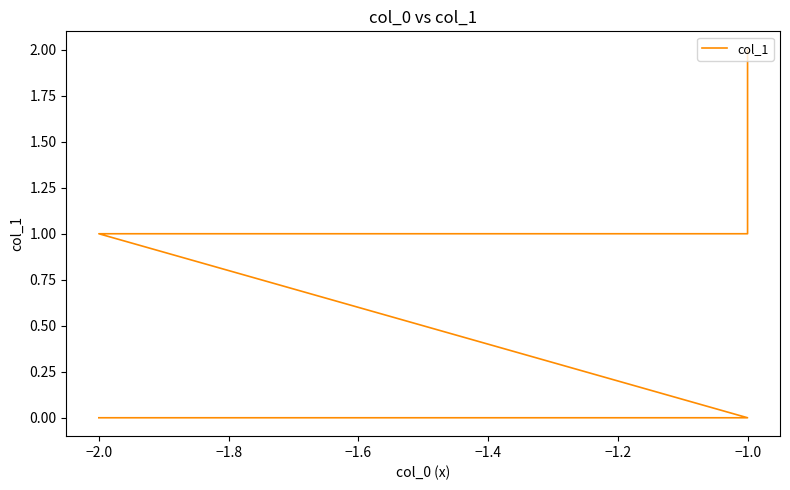

What is the difference between the maximum and minimum values?

2